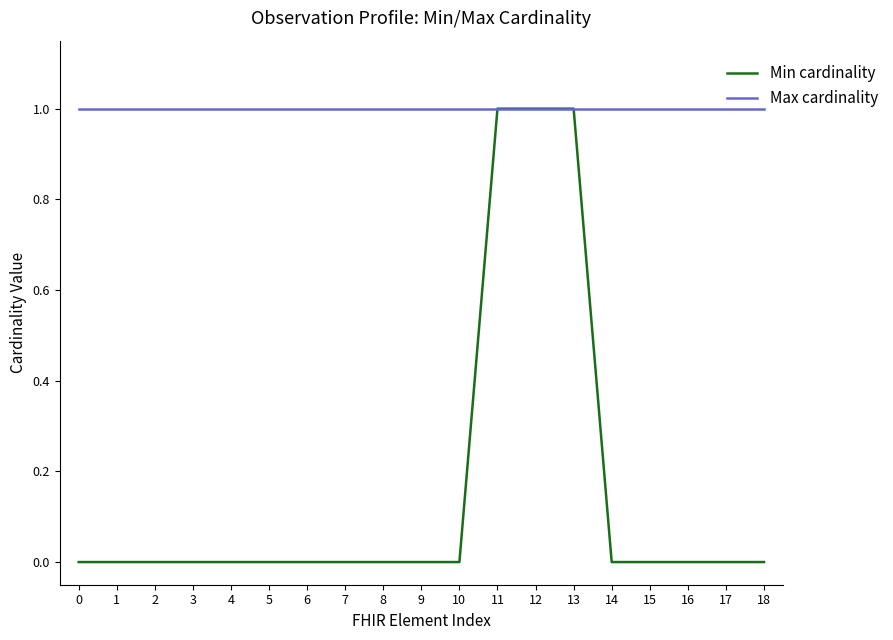

What value does the Max cardinality series have at 0?

1